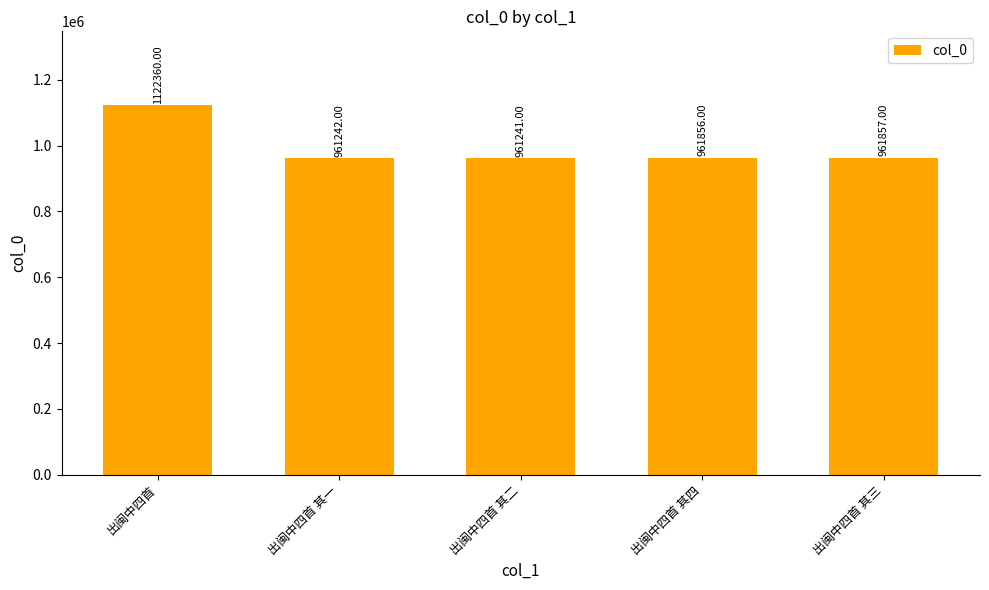

Reading right to left, list all the values displayed in this chart.

出闽中四首 其三=961857	出闽中四首 其四=961856	出闽中四首 其二=961241	出闽中四首 其一=961242	出闽中四首=1122360